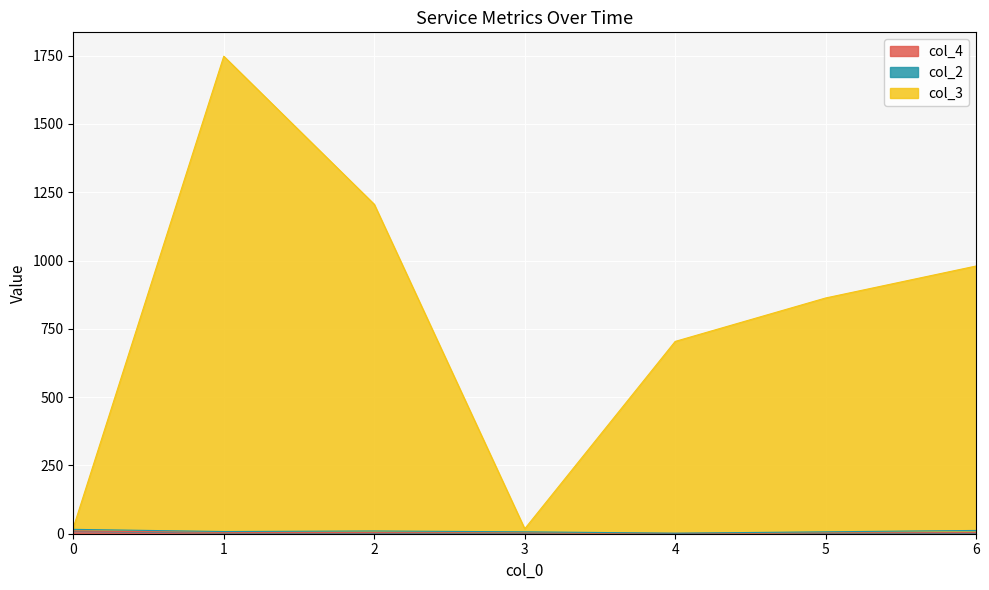

Does the chart display data point markers on the line(s)?

No